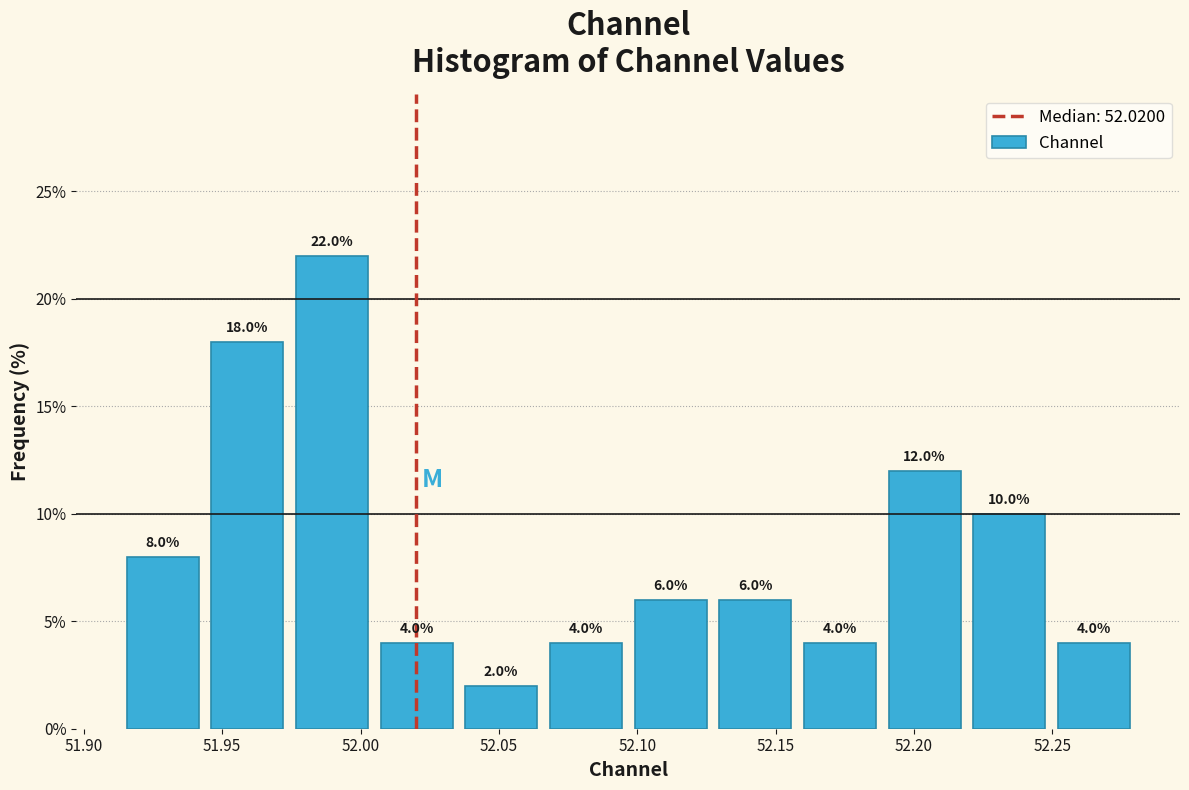

Reading left to right, list every bar in this chart as the range it spans on the x-axis followed by its height. The bar edges are not printed on the chart, so give them approximately, as read against the axis.

51.915 to 51.945: 8.0
51.945 to 51.975: 18.0
51.975 to 52.005: 22.0
52.005 to 52.035: 4.0
52.035 to 52.065: 2.0
52.065 to 52.095: 4.0
52.095 to 52.125: 6.0
52.125 to 52.160: 6.0
52.160 to 52.190: 4.0
52.190 to 52.220: 12.0
52.220 to 52.250: 10.0
52.250 to 52.280: 4.0